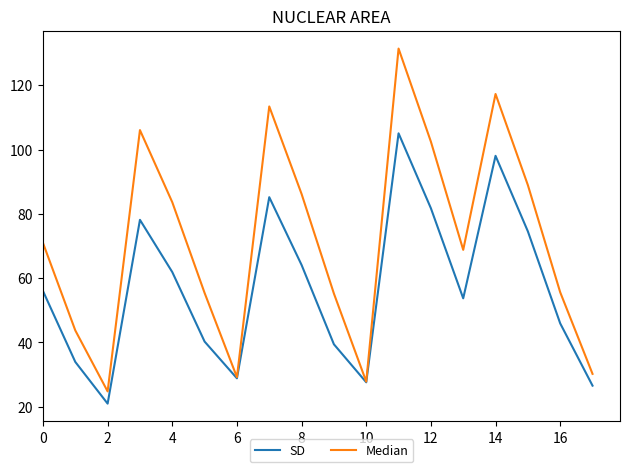

Which series has the largest total across all categories?

Median